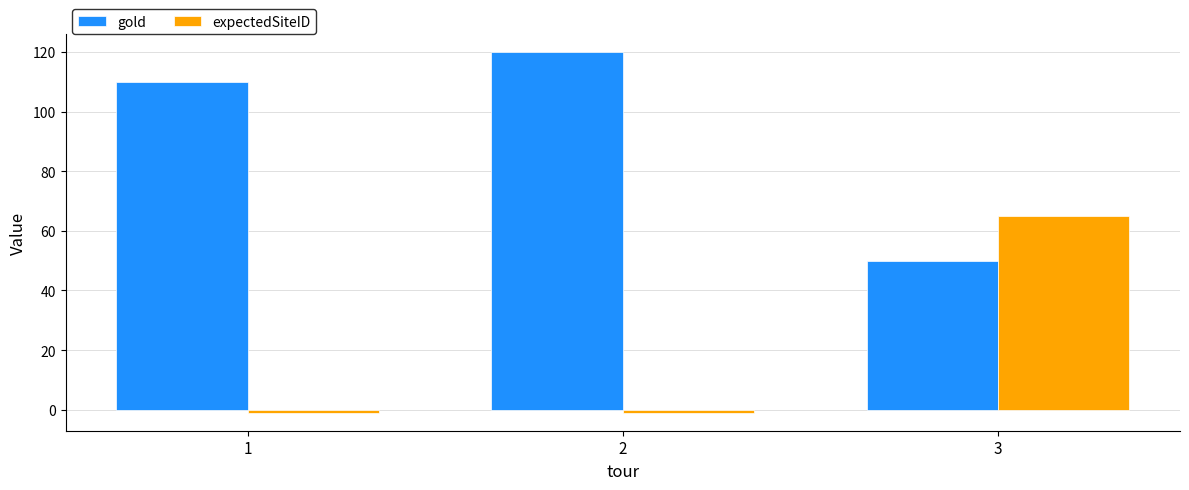

How many data points in gold are less than 110?

1